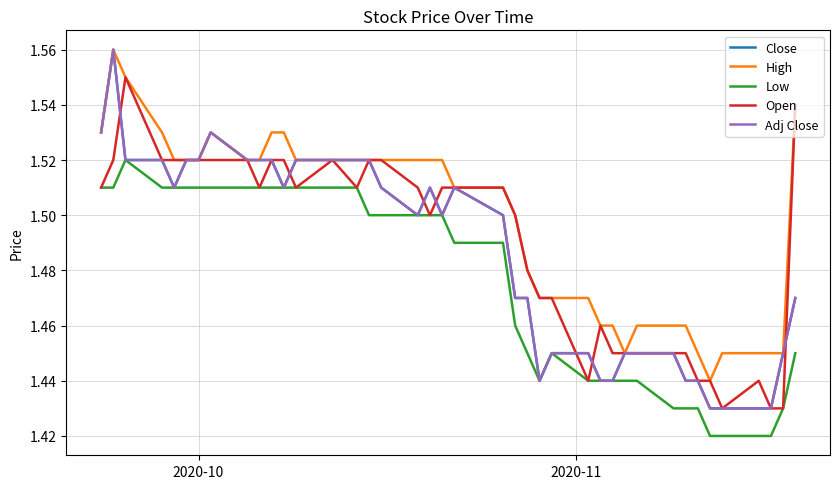

Count the Adj Close values in the range 1 to 2.

40